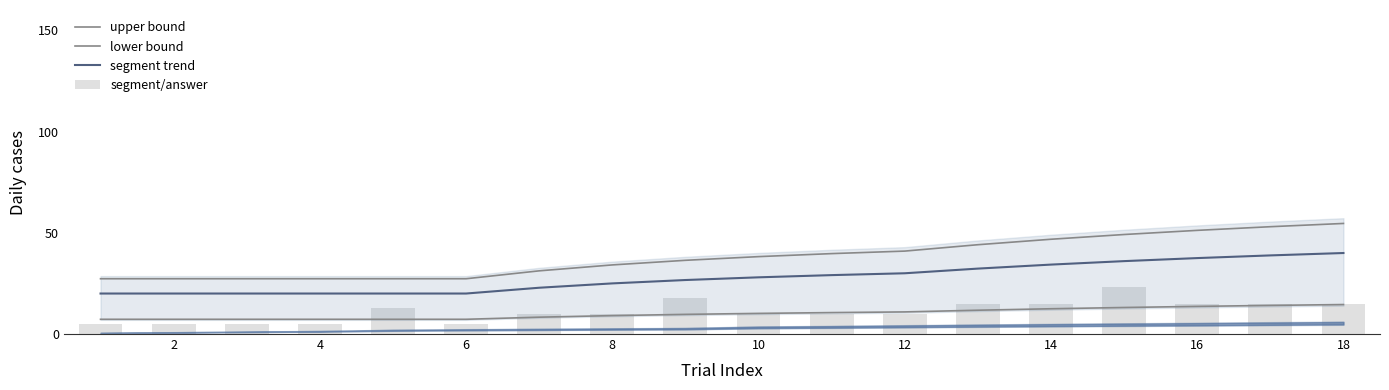

What are all the series names shown in the legend?

upper bound, lower bound, segment trend, segment/answer